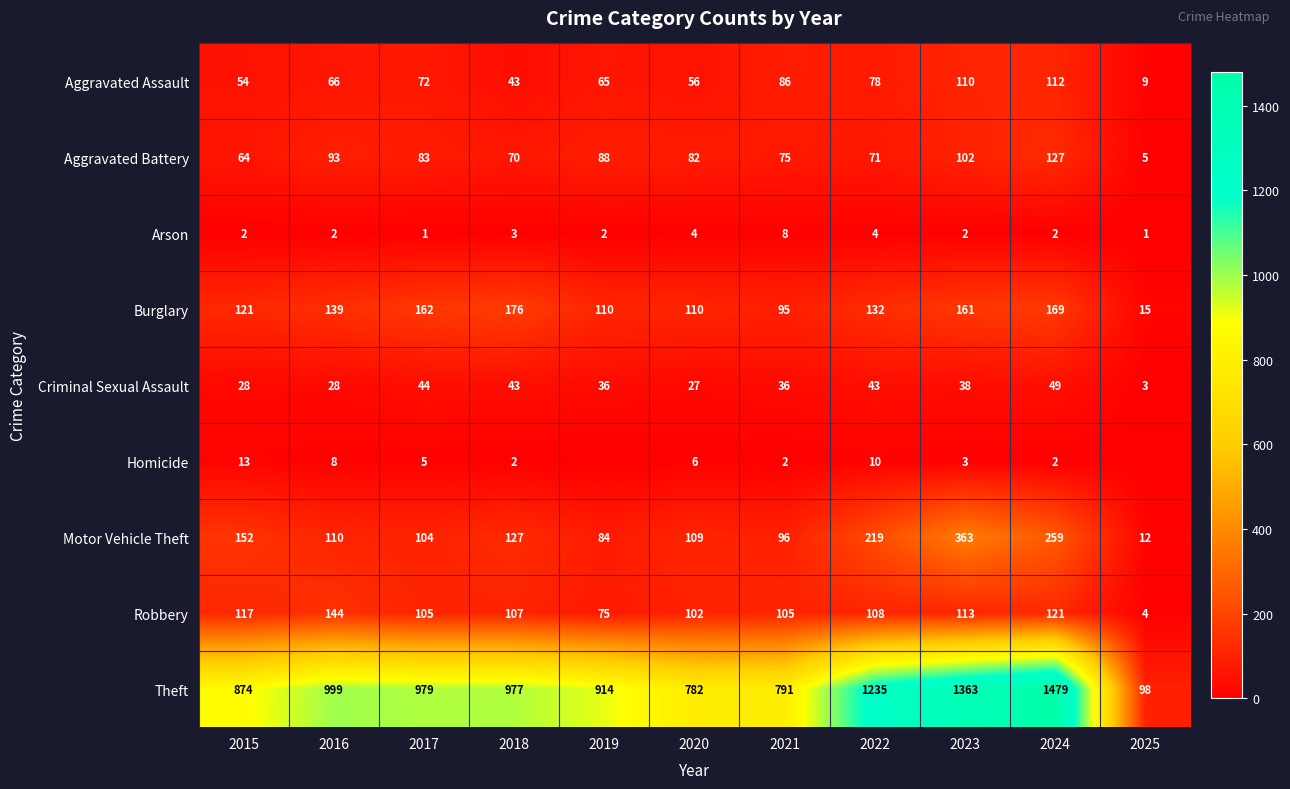

Between 2015 and 2021, which series saw the biggest shift?

Theft